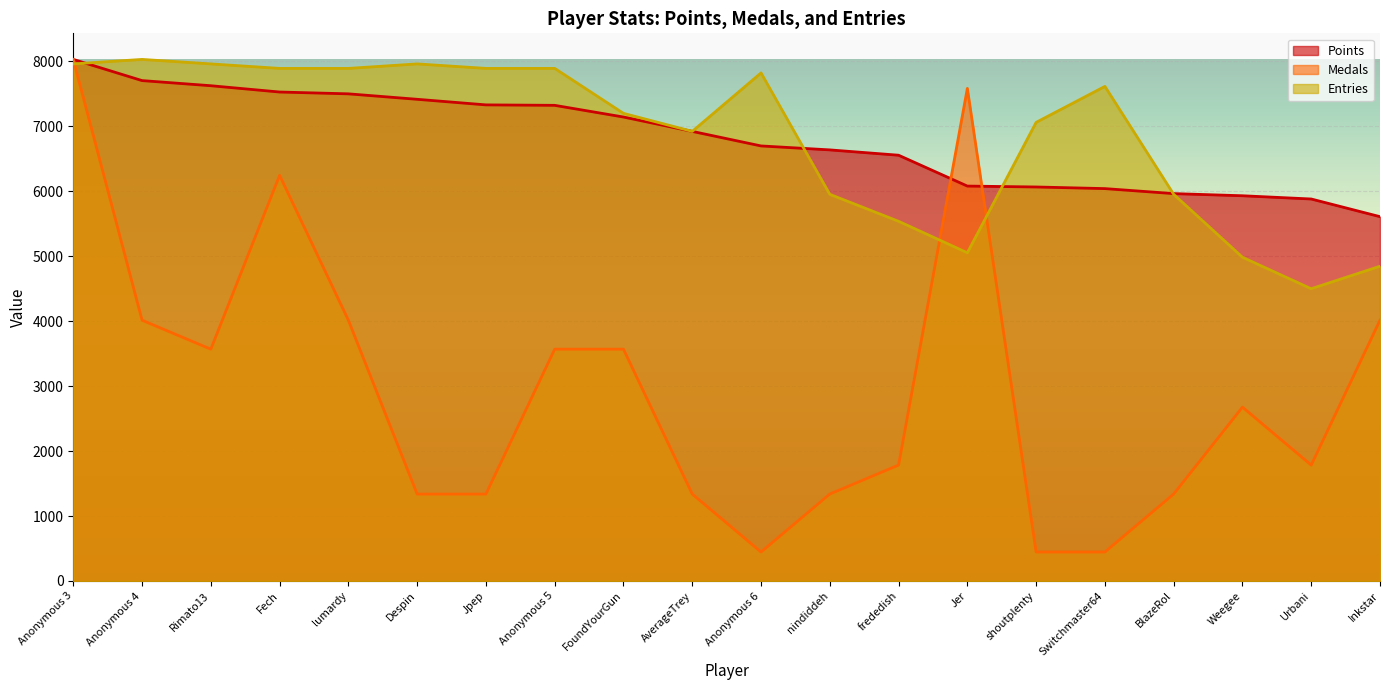

True or false: Medals has more than 2 points higher than both neighbors.

True